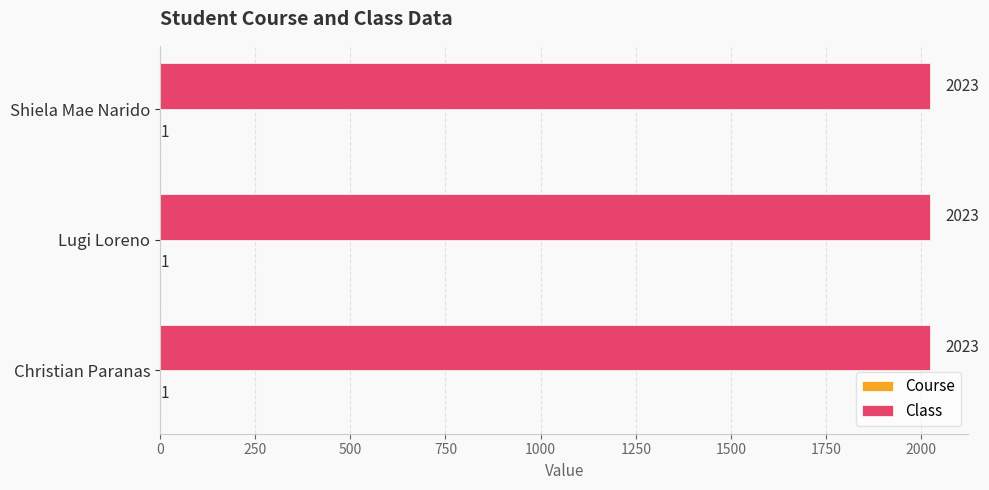

What is the sum of the Class values at Shiela Mae Narido and Christian Paranas?

4046